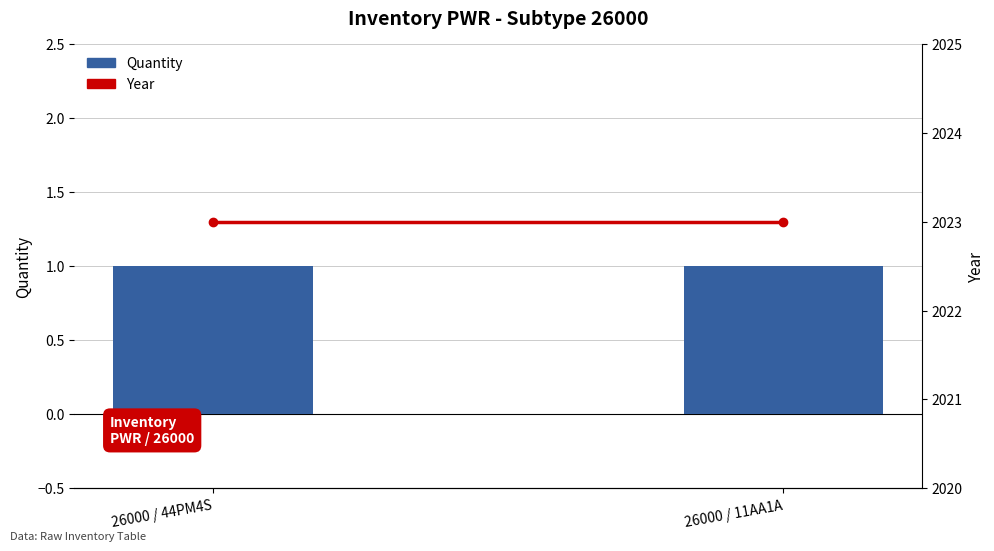

Which category has the lowest value in the Quantity series?

26000 / 44PM4S